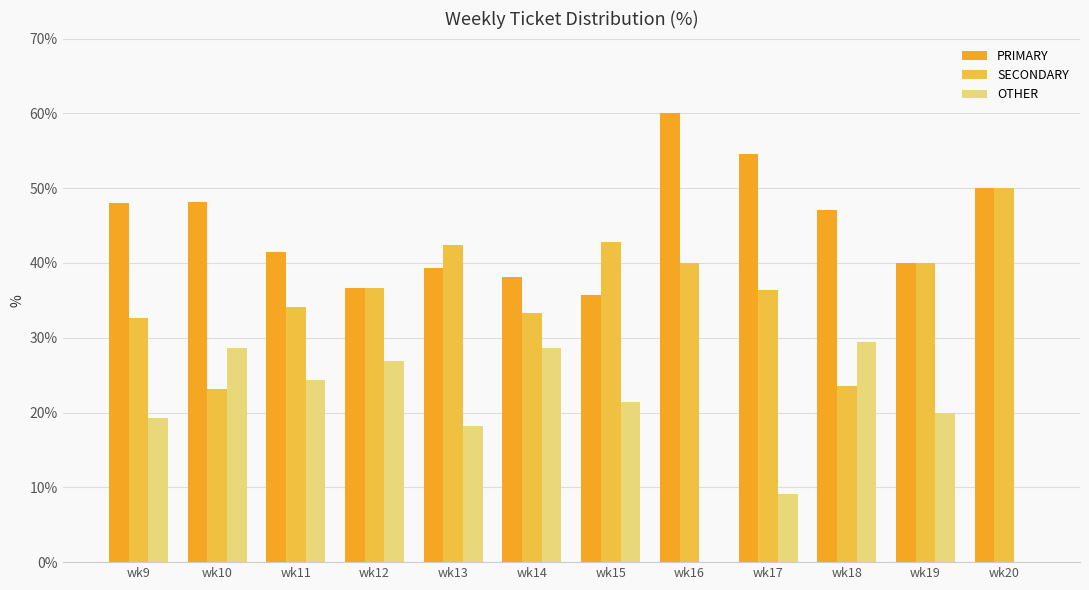

Count the number of categories in the chart.

12